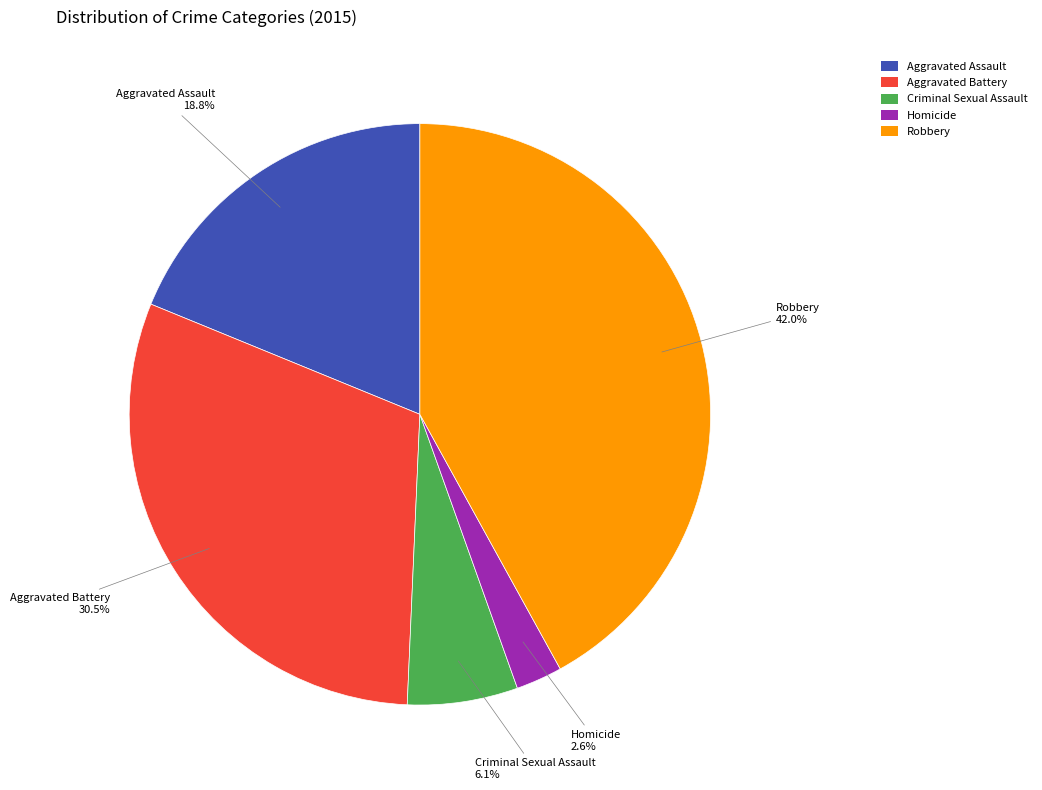

Which category has the smallest portion of the pie?

Homicide